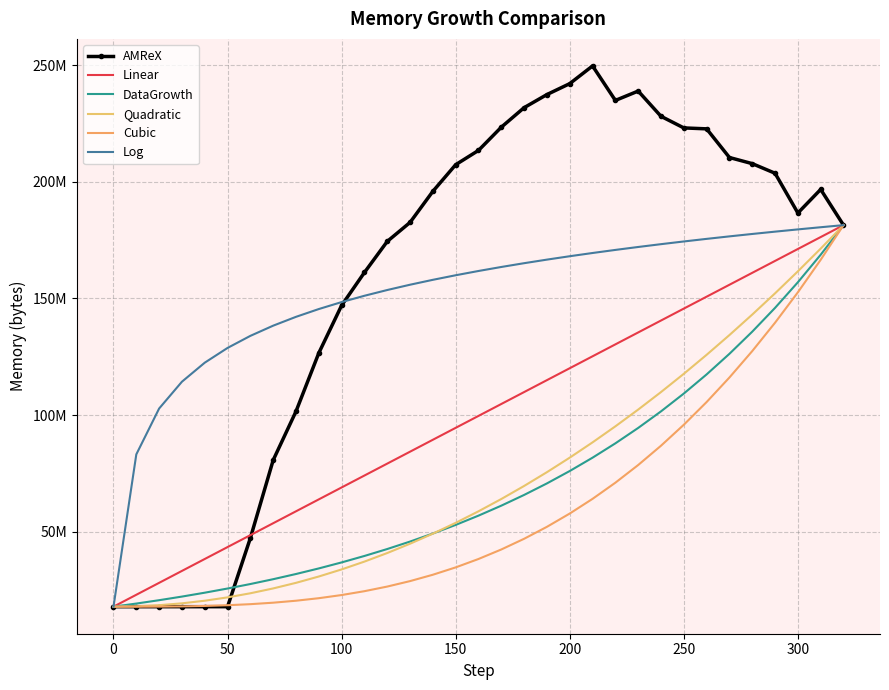

True or false: Linear and Quadratic intersect in this chart.

False